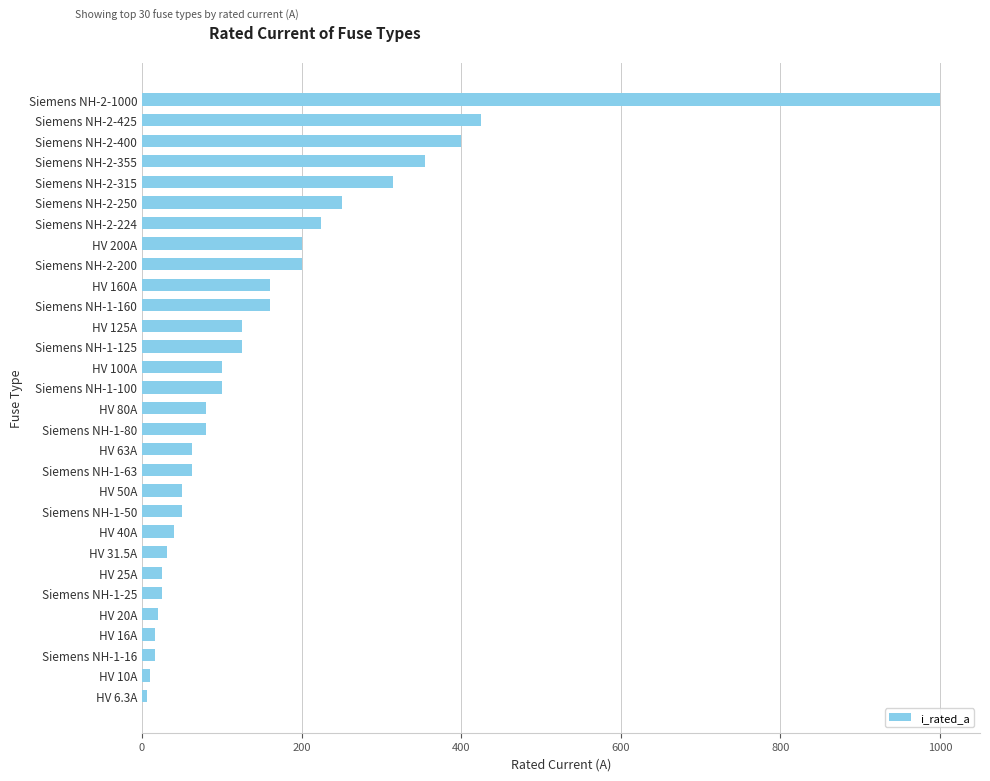

Is it true that the value at Siemens NH-2-355 is 355.0?

True